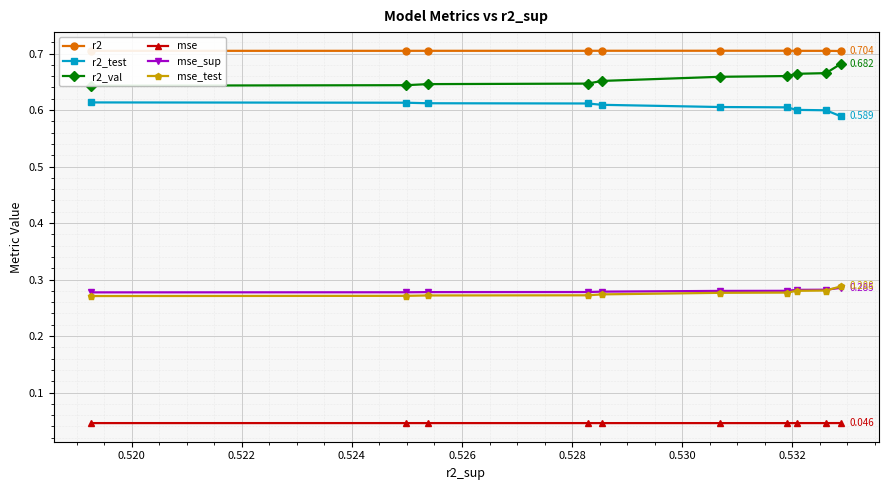

True or false: r2 and mse_test cross at least once.

False